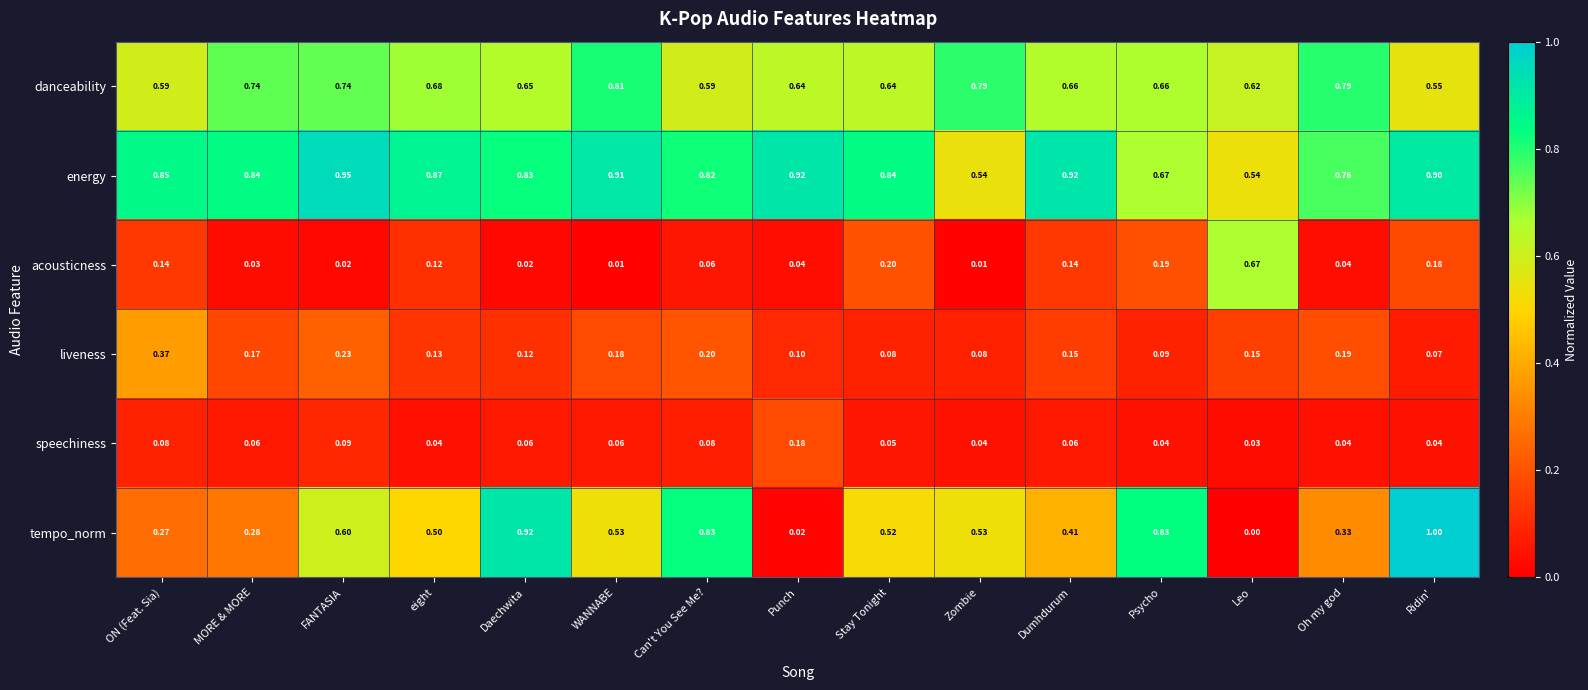

At which label does speechiness reach its minimum?

Leo